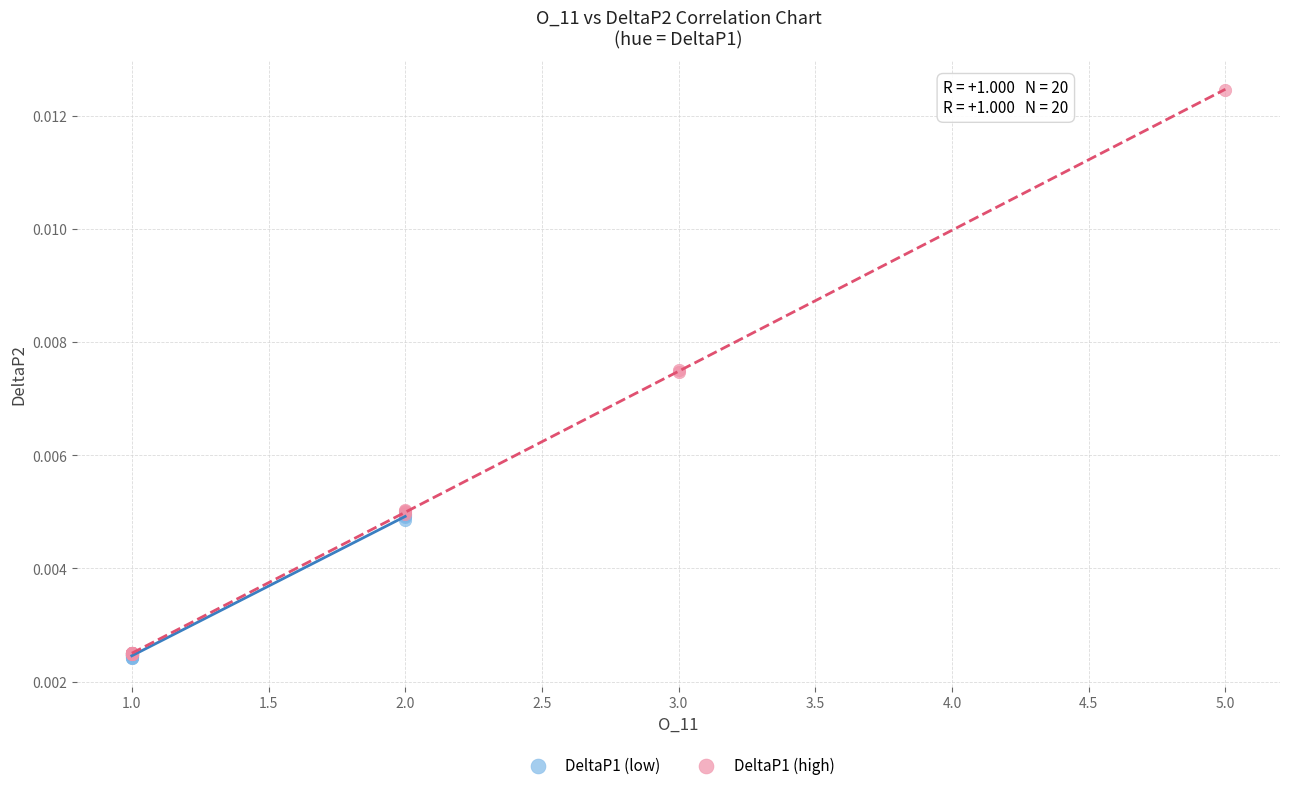

Which series has the widest spread of Y values?

DeltaP1 (high)